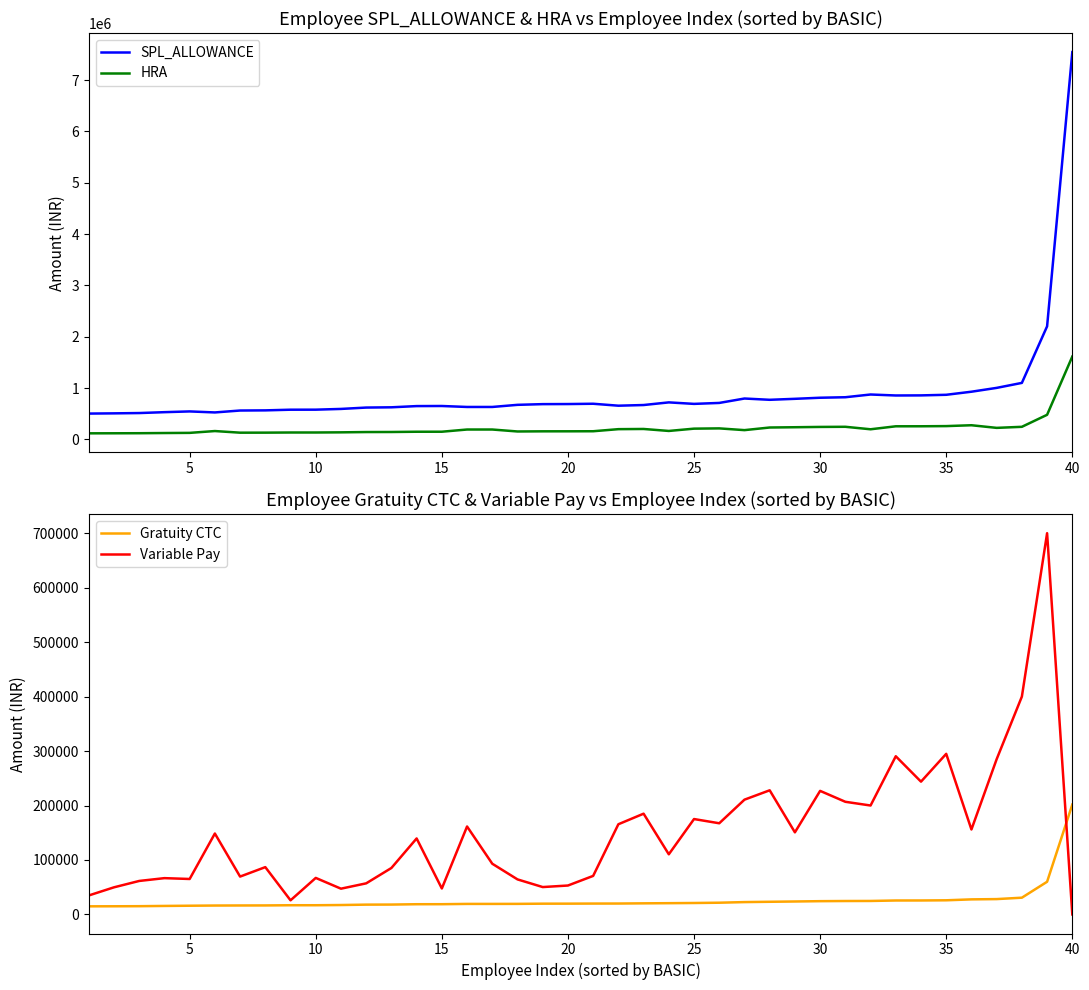

Which series has the largest total across all categories?

SPL_ALLOWANCE